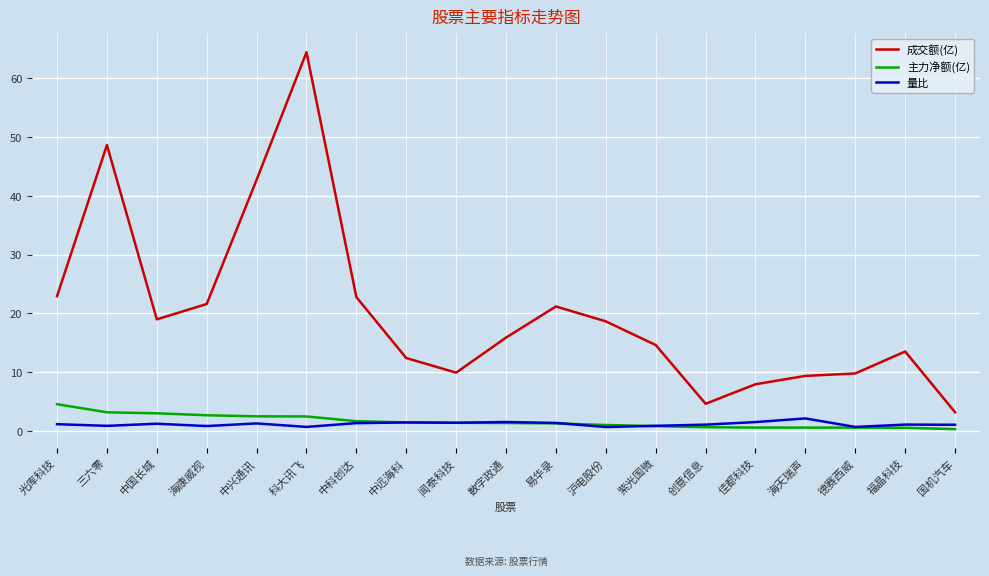

True or false: 成交额(亿) and 量比 cross at least once.

False